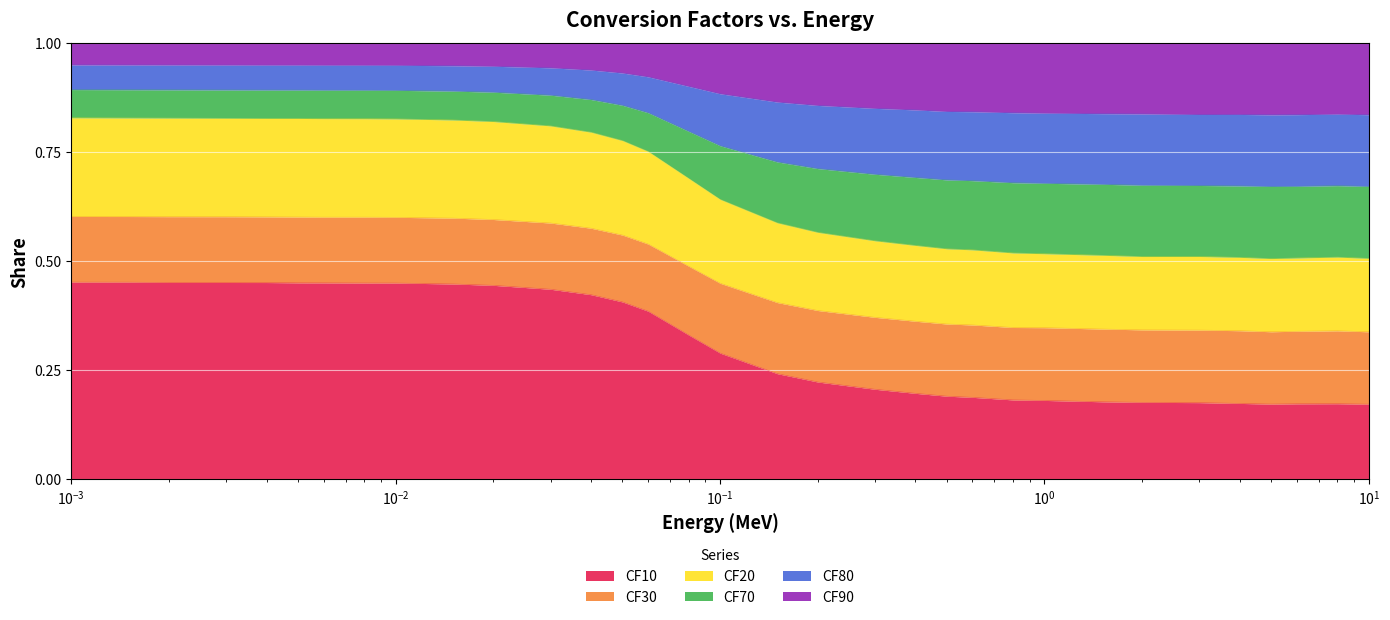

What is the label of the 16th point from the left?

0.08